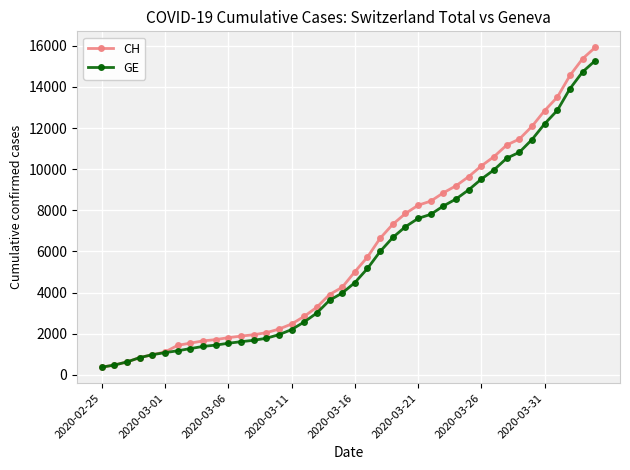

Which series has the widest spread of values?

CH